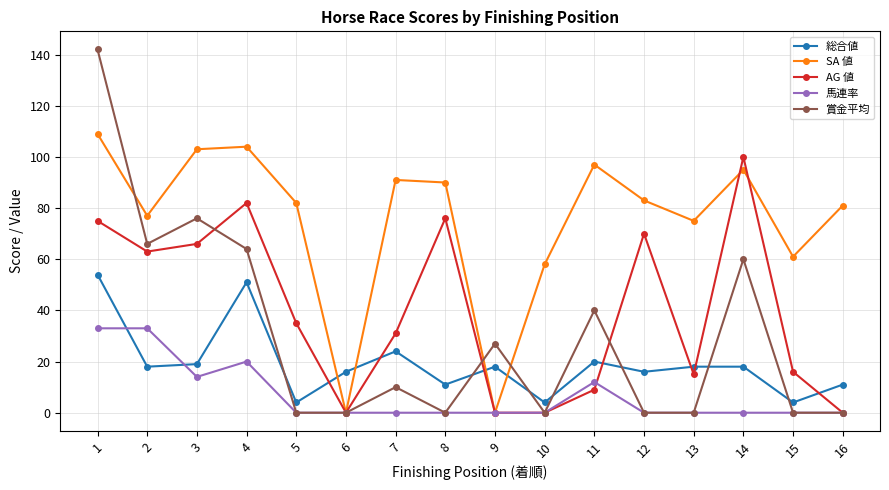

Does the chart have visible grid lines?

Yes